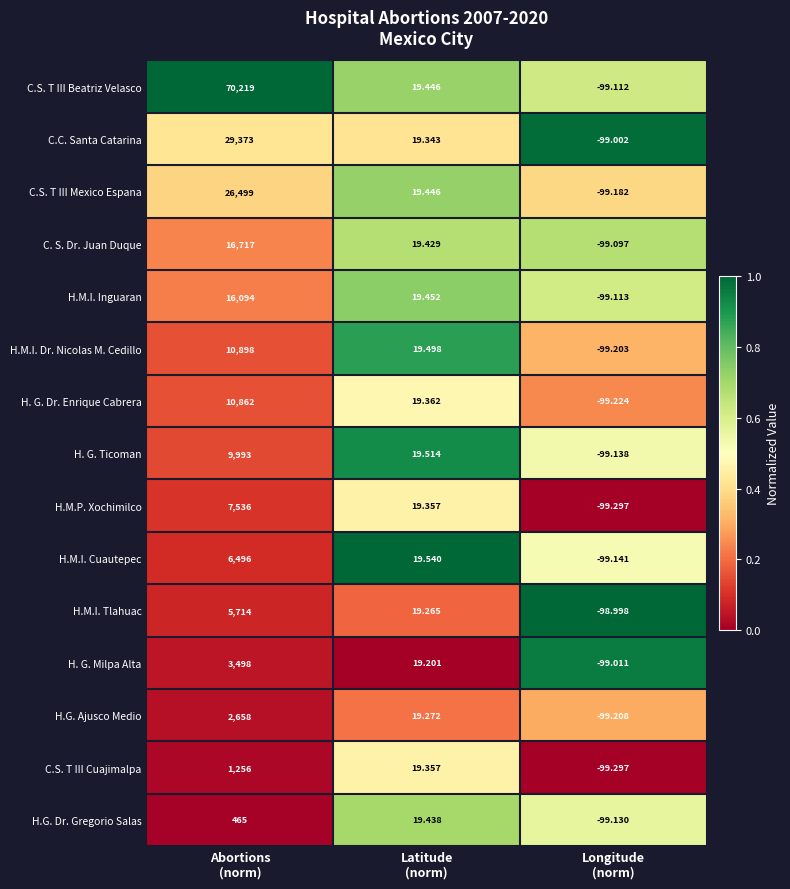

Count the number of data series in this chart.

15